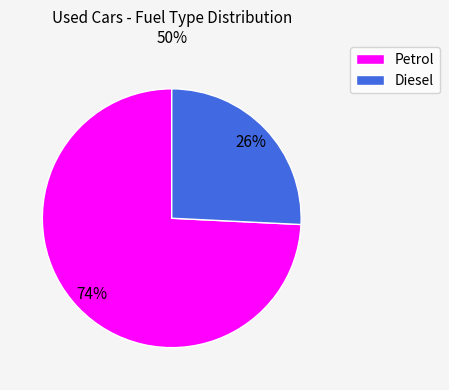

How many slices are in this pie chart?

2